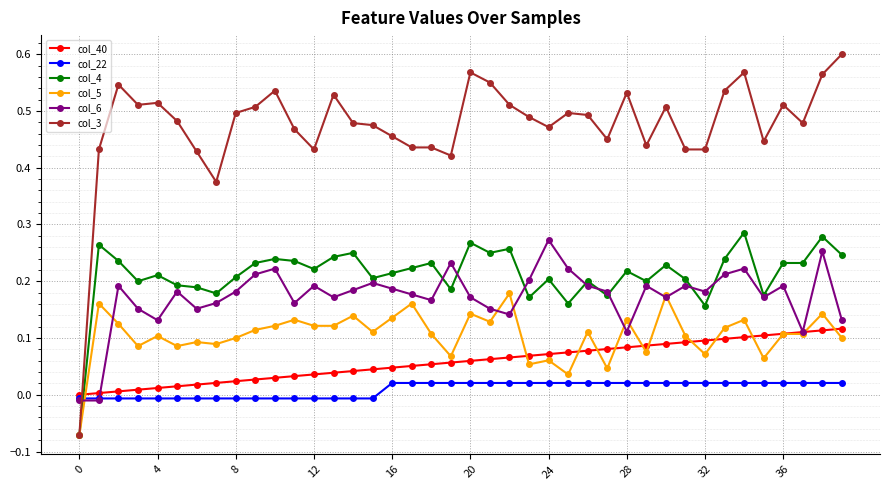

Which series has the largest total across all categories?

col_3